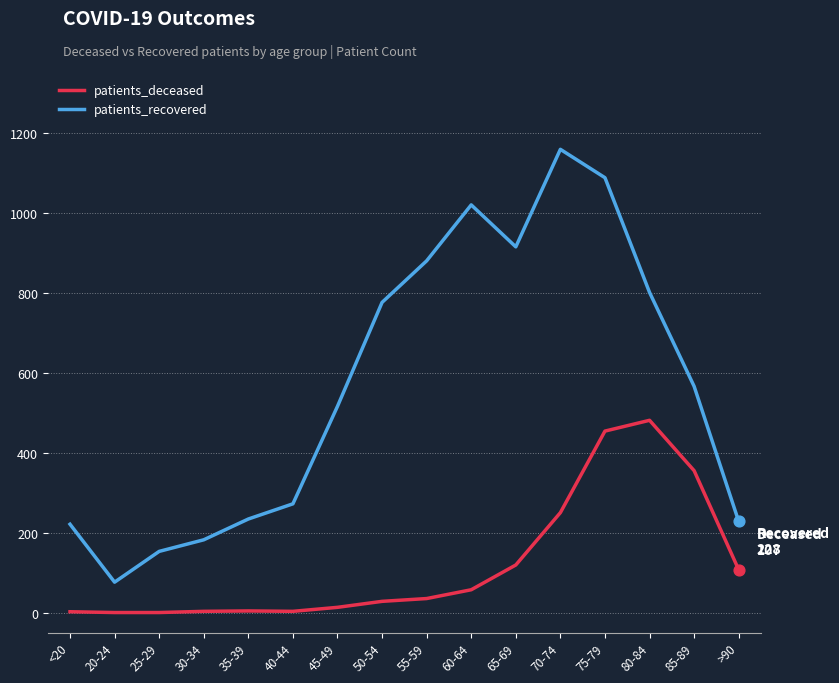

Which series changed the most between 60-64 and 70-74?

patients_deceased